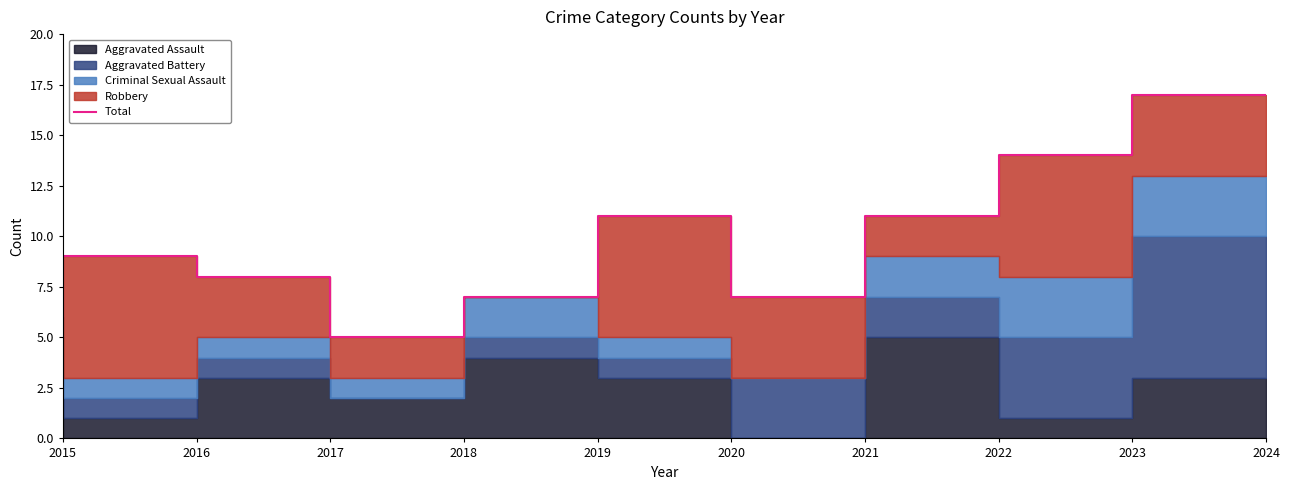

True or false: the data shows 2 at 2022.

False